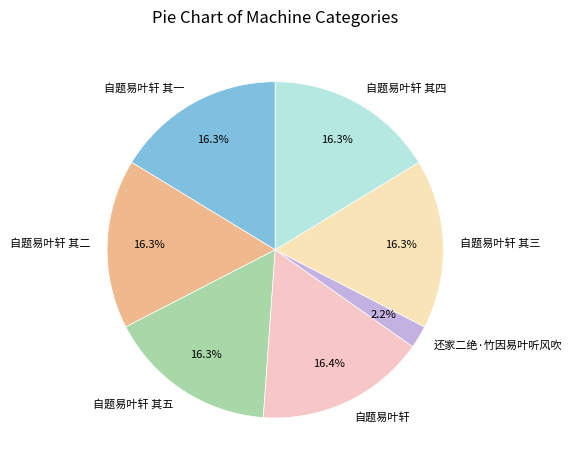

Approximately how many times larger is the value at 自题易叶轩 compared to 自题易叶轩 其五?

1.0